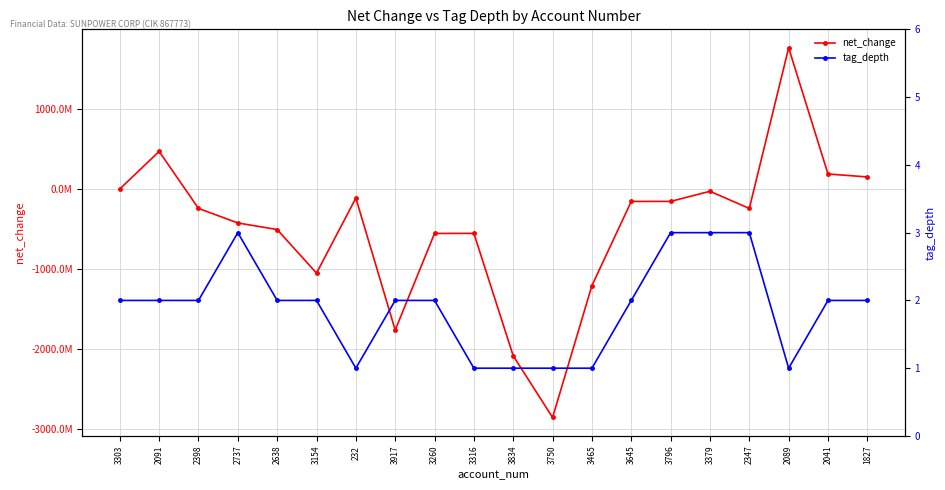

How many distinct data groups are displayed?

2